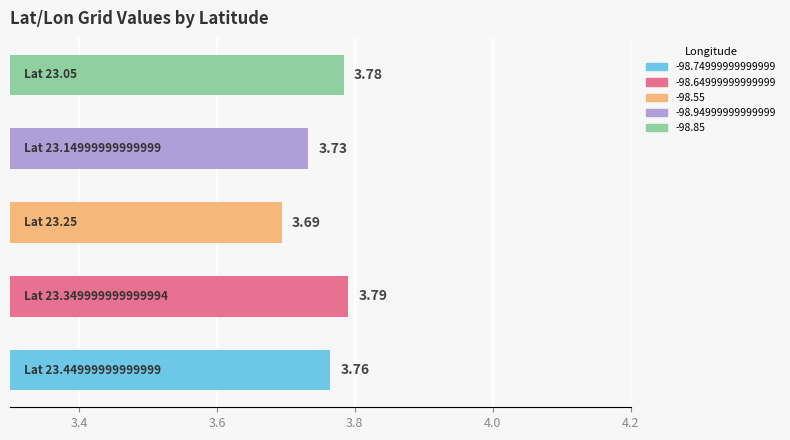

How many bars are there in total?

5